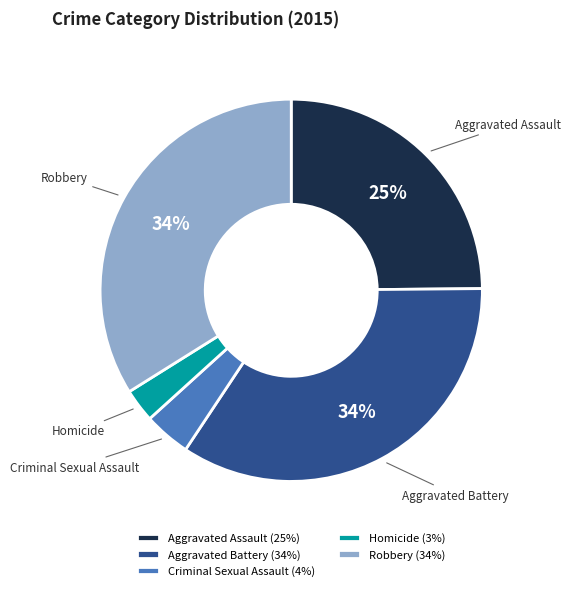

What percentage is the Aggravated Assault slice, to the nearest percent?

25%